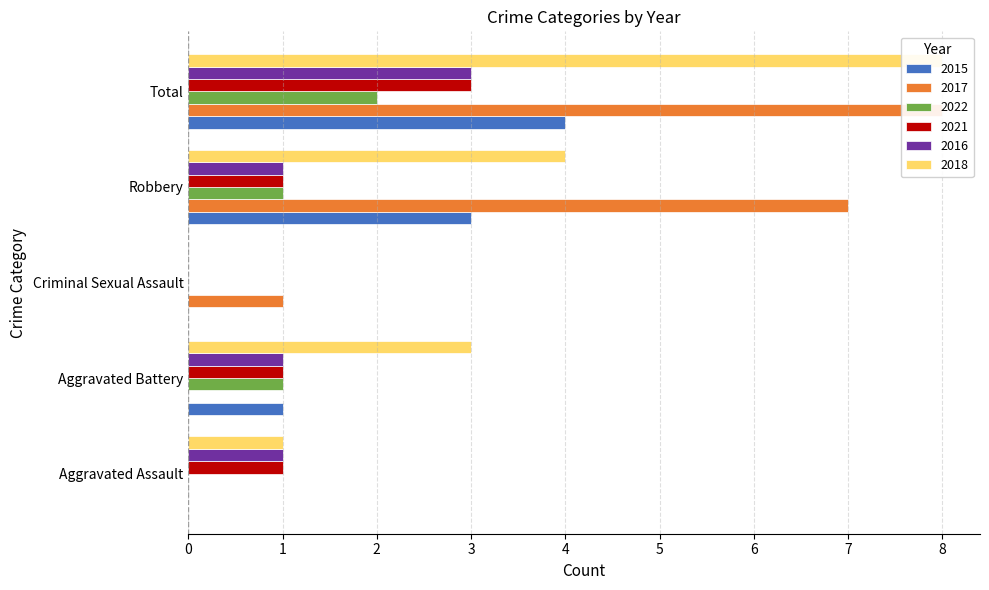

How many bars are there in total?

30